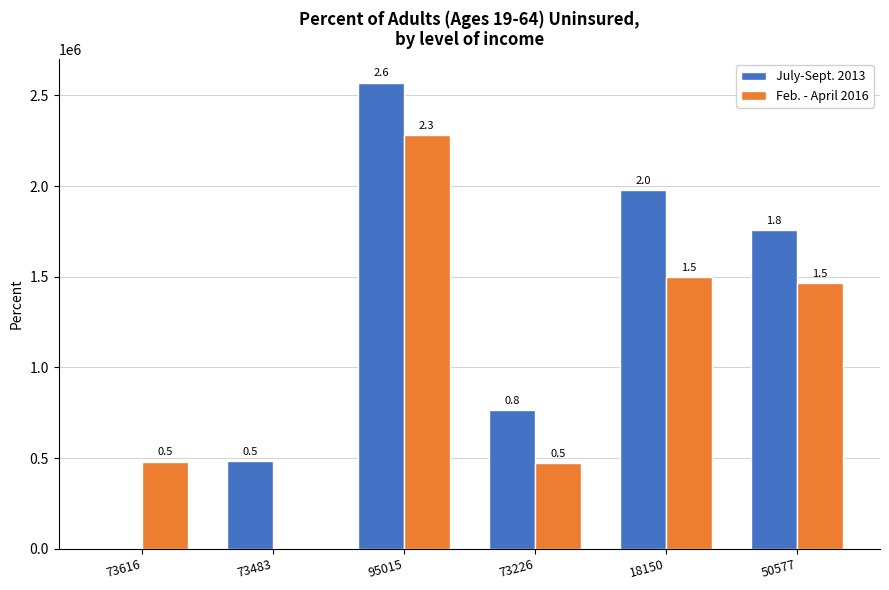

Reading right to left, what are all the values shown in this chart?

July-Sept. 2013: 50577=1757152.8	18150=1977831.8	73226=764037.1	95015=2571472.2	73483=481249.1	73616=0.0
Feb. - April 2016: 50577=1466430.8	18150=1498527.4	73226=473315.1	95015=2280750.6	73483=0.0	73616=480705.2